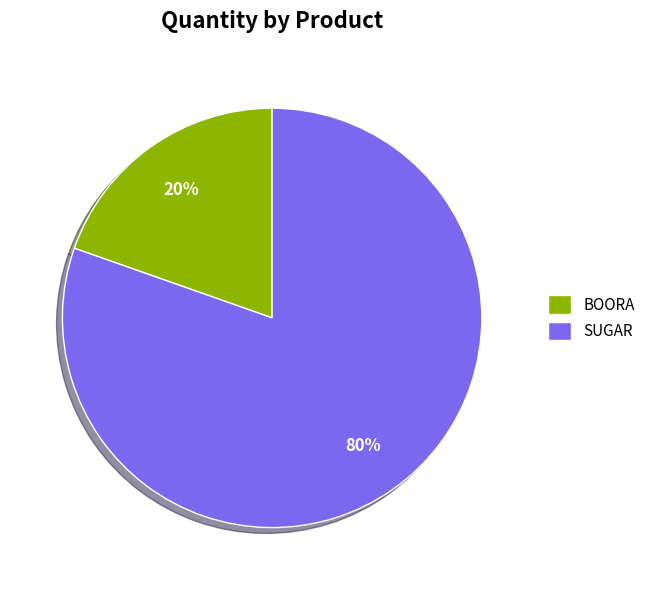

Is the sum of BOORA and SUGAR greater than half?

Yes